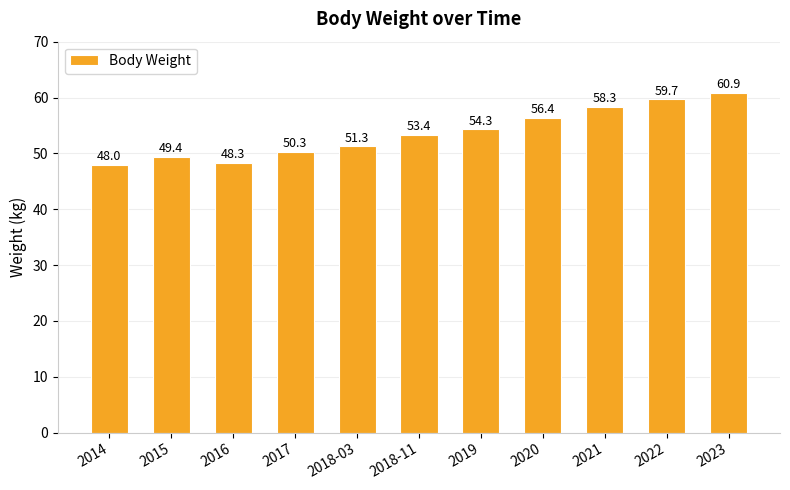

How many bars are there in total?

11